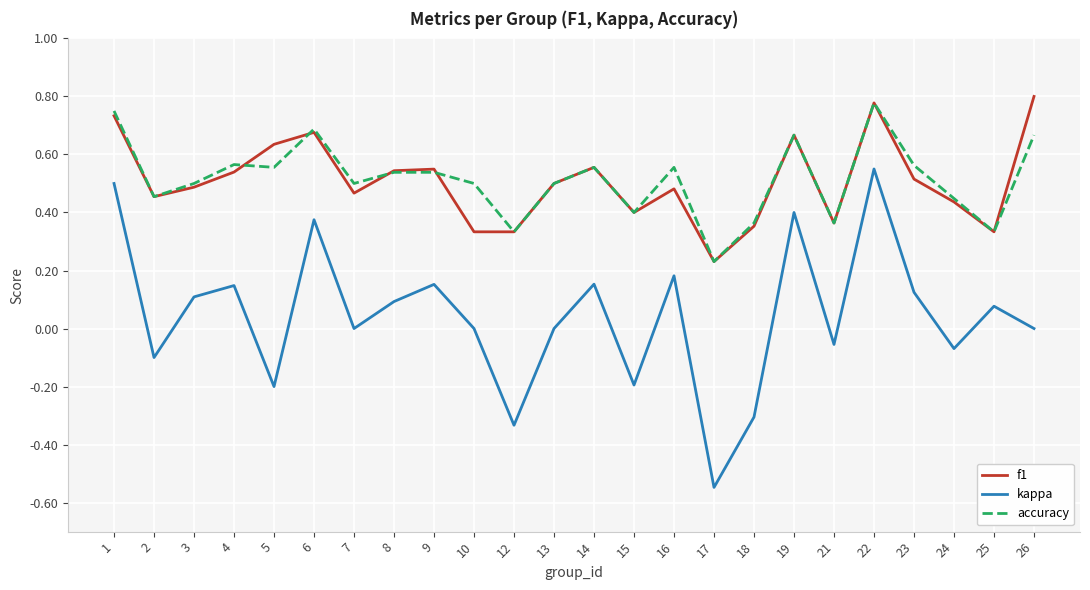

Is the value of accuracy at 25 greater than the value of kappa at 5?

Yes